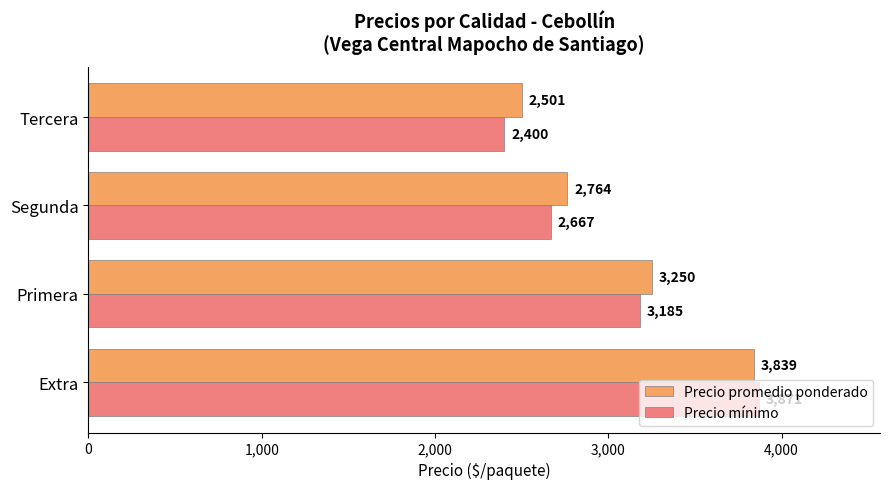

List the series in order of their overall mean, highest first.

Precio promedio ponderado, Precio mínimo